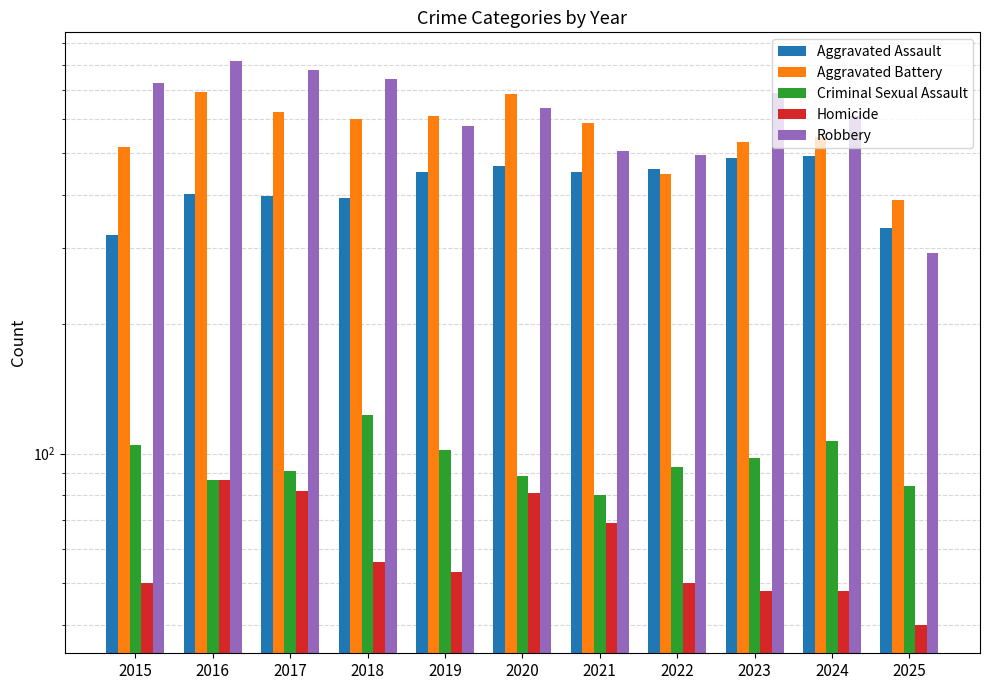

The Homicide series shows 40 at 2025. True or false?

True